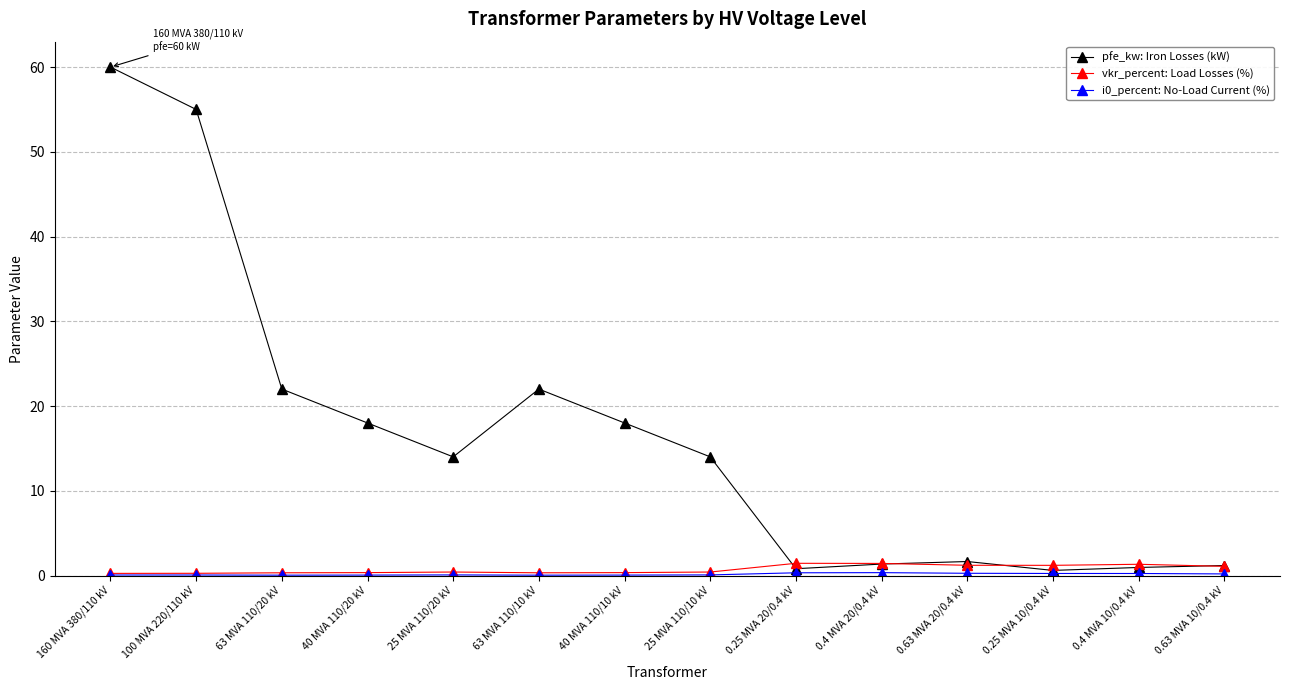

The vkr_percent: Load Losses (%) series shows 0.4 at 25 MVA 110/10 kV. True or false?

True